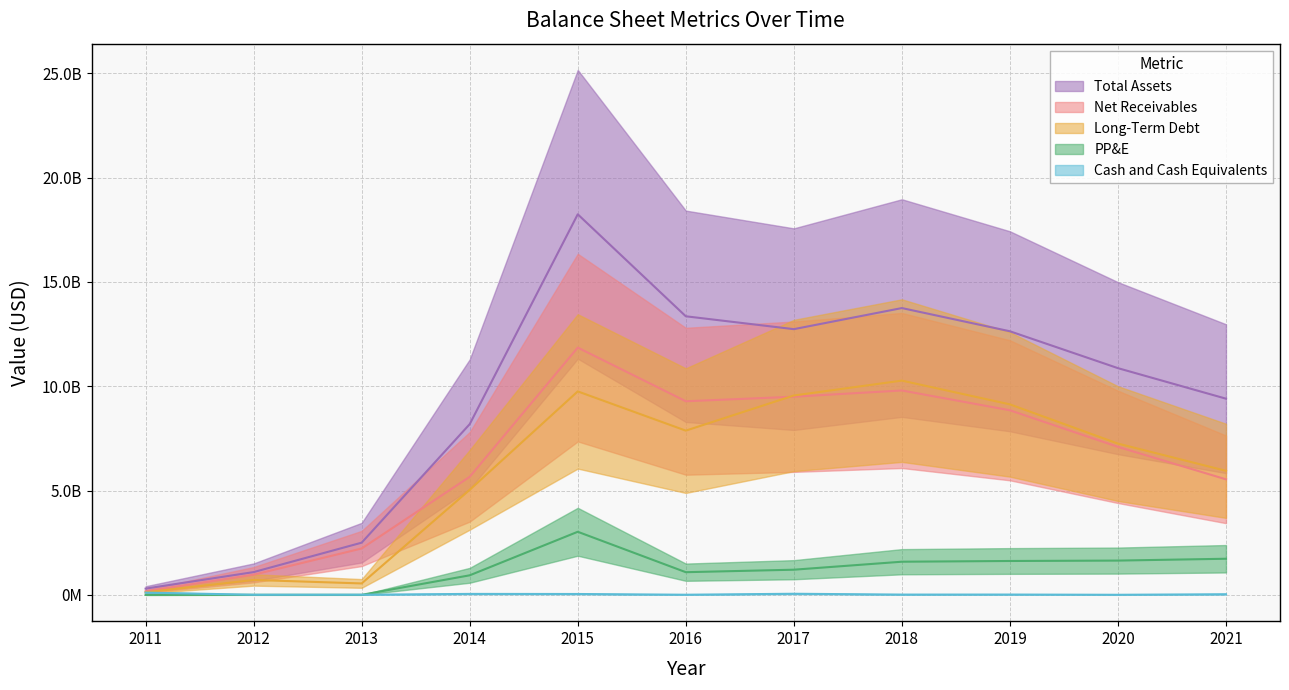

Does the chart display data point markers on the line(s)?

No